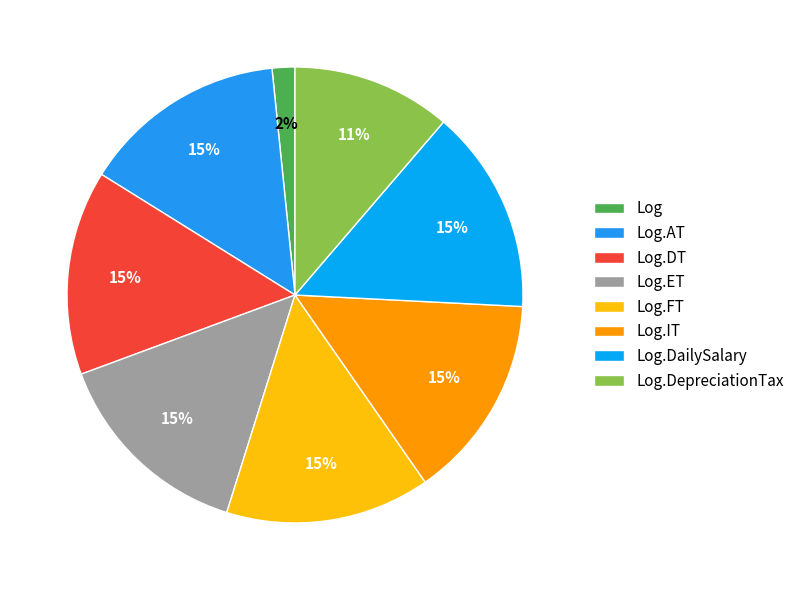

To the nearest percent, what is the difference between the largest and smallest slice percentages?

13%